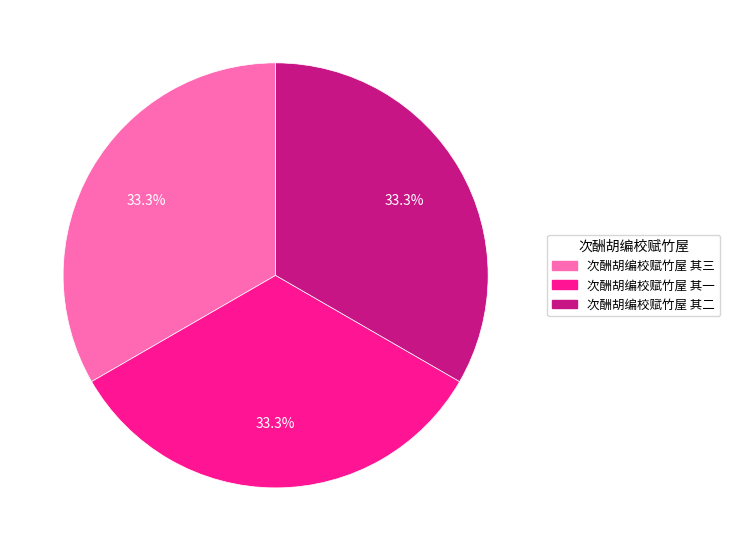

How many segments does this pie chart have?

3